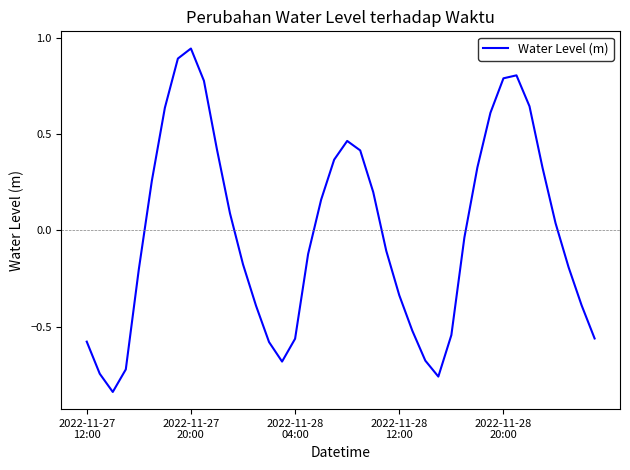

What is the difference between the maximum and minimum values?

1.8